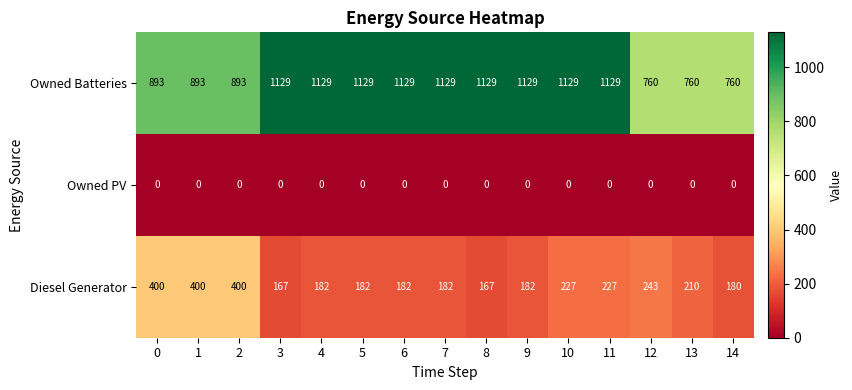

What is the difference between the highest and lowest values at 5?

1129